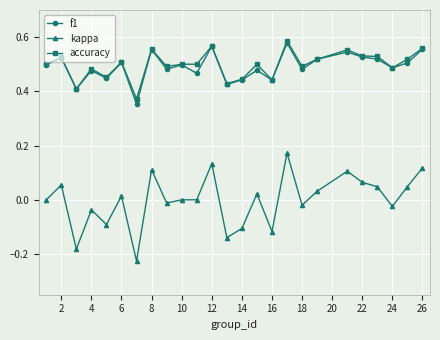

True or false: kappa has more than 0 interior local peaks.

True